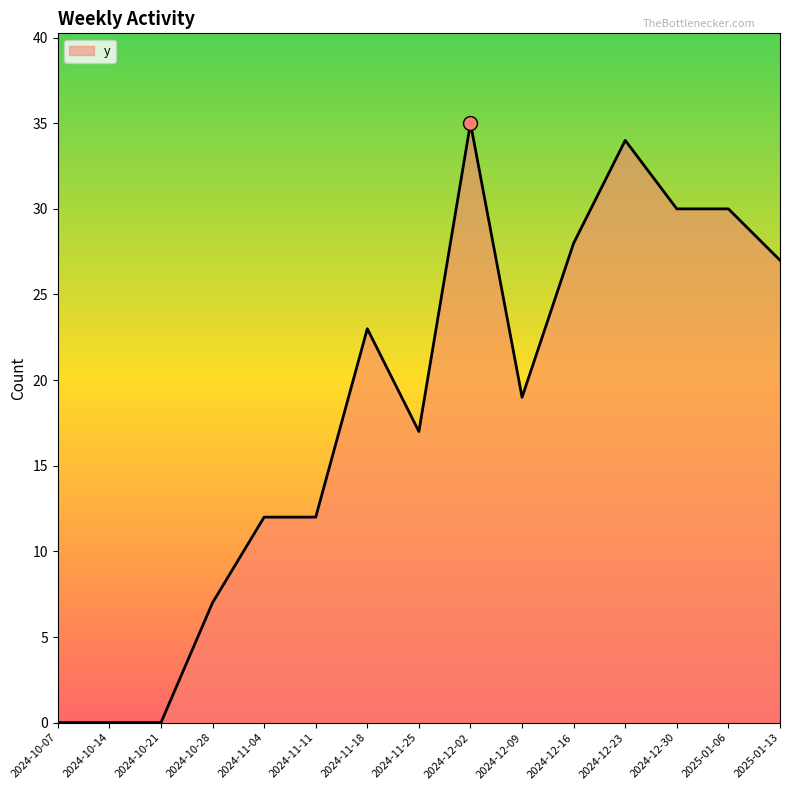

At which category does the chart reach its peak across all series?

2024-12-02